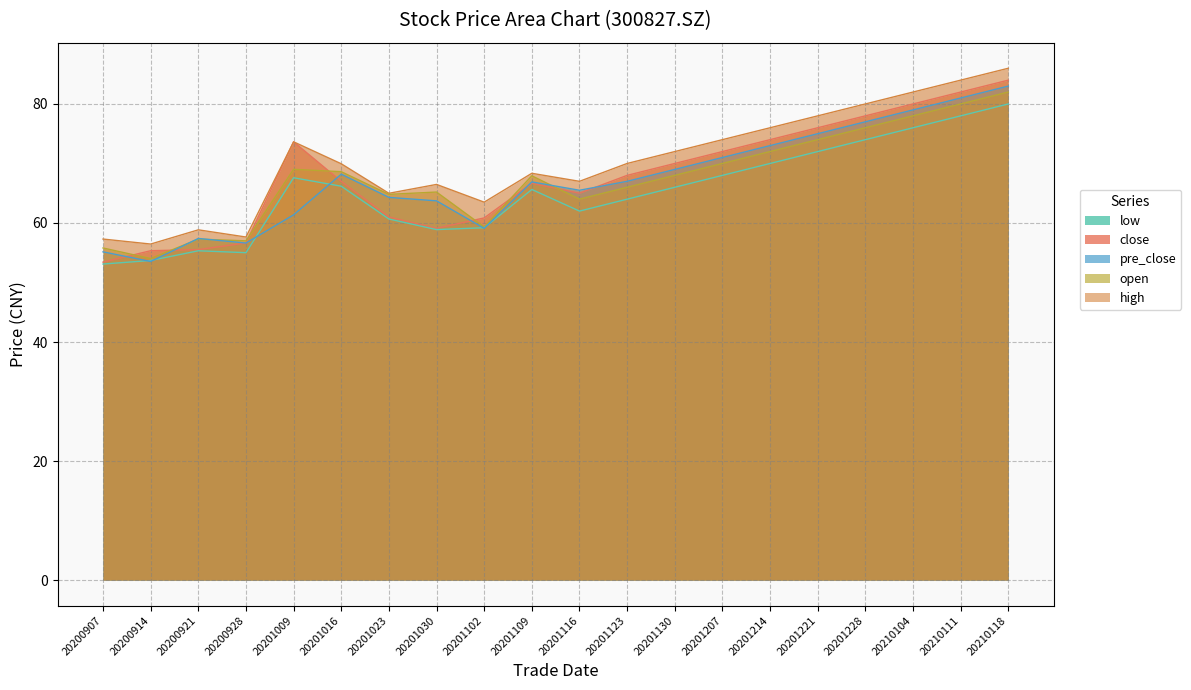

Reading left to right, transcribe all the data shown in this chart.

close: 53.4	55.3	55.5	56.6	73.6	67.0	61.0	59.1	60.9	66.7	65.0	68.0	70.0	72.0	74.0	76.0	78.0	80.0	82.0	84.0
high: 57.3	56.5	58.9	57.6	73.6	70.0	65.0	66.5	63.5	68.3	67.0	70.0	72.0	74.0	76.0	78.0	80.0	82.0	84.0	86.0
open: 55.8	54.0	57.3	57.0	69.0	68.6	64.8	65.2	59.3	67.9	64.0	66.0	68.0	70.0	72.0	74.0	76.0	78.0	80.0	82.0
low: 53.1	53.7	55.3	55.0	67.6	66.2	60.7	58.9	59.2	65.6	62.0	64.0	66.0	68.0	70.0	72.0	74.0	76.0	78.0	80.0
pre_close: 55.1	53.5	57.4	56.6	61.4	68.2	64.3	63.7	59.1	66.9	65.5	67.0	69.0	71.0	73.0	75.0	77.0	79.0	81.0	83.0